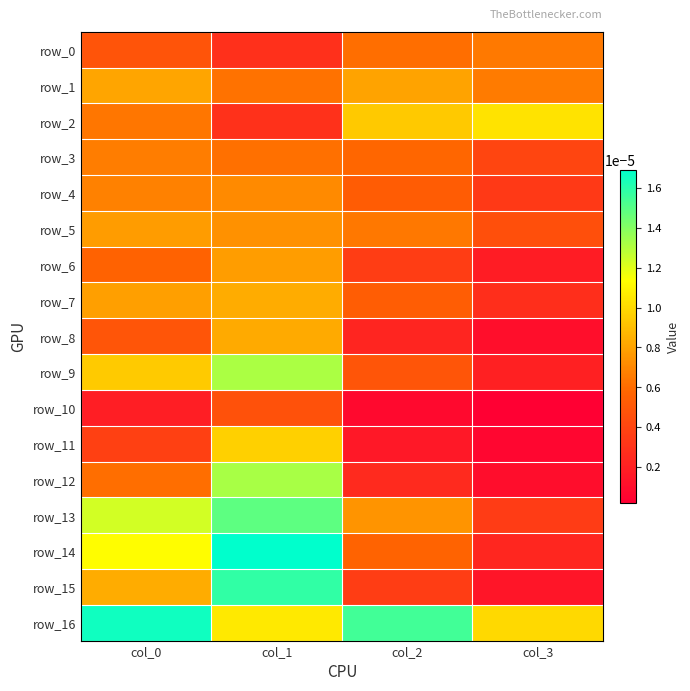

List the labels in order of row_5 value, smallest first.

col_3, col_2, col_1, col_0